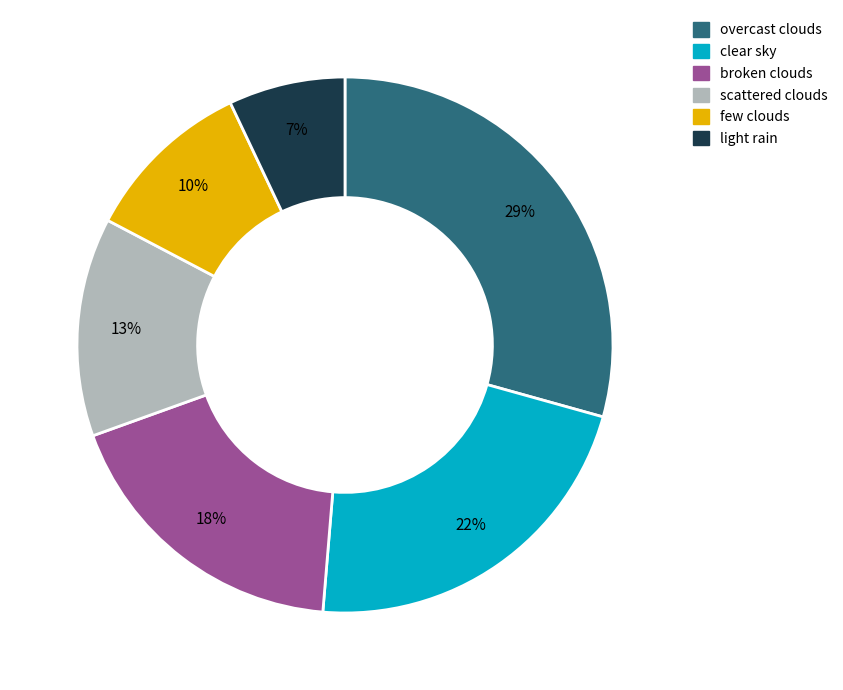

To the nearest percent, what portion does clear sky represent?

22%